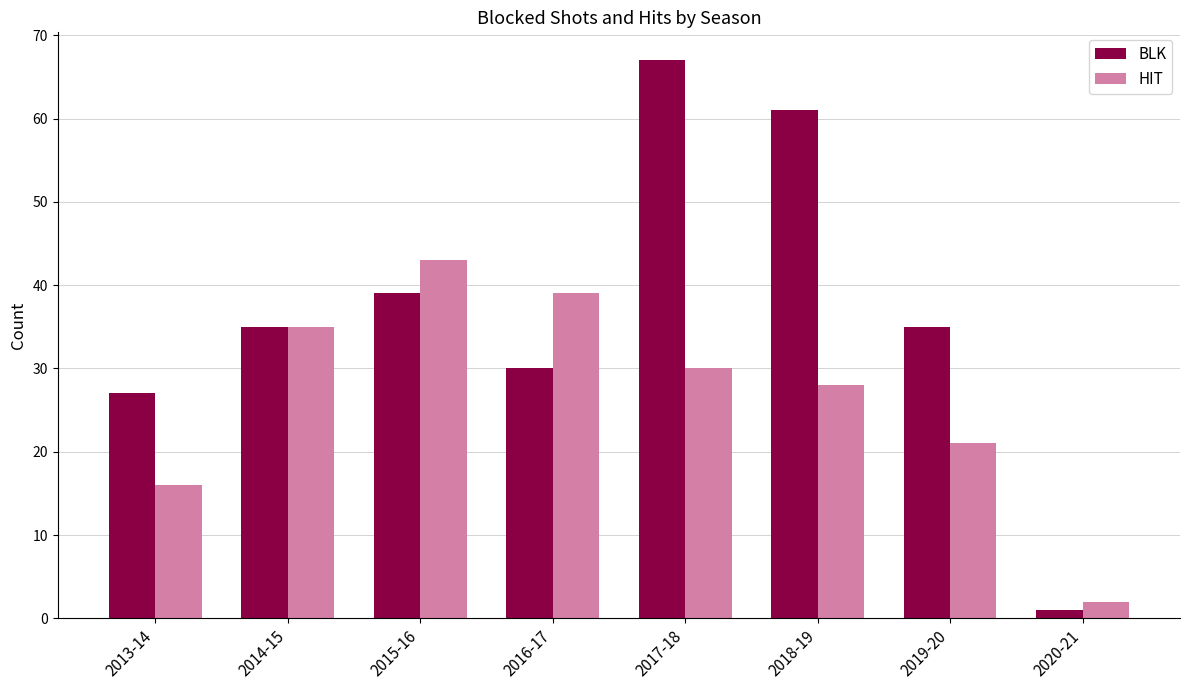

What is the difference between the highest and lowest values at 2019-20?

14